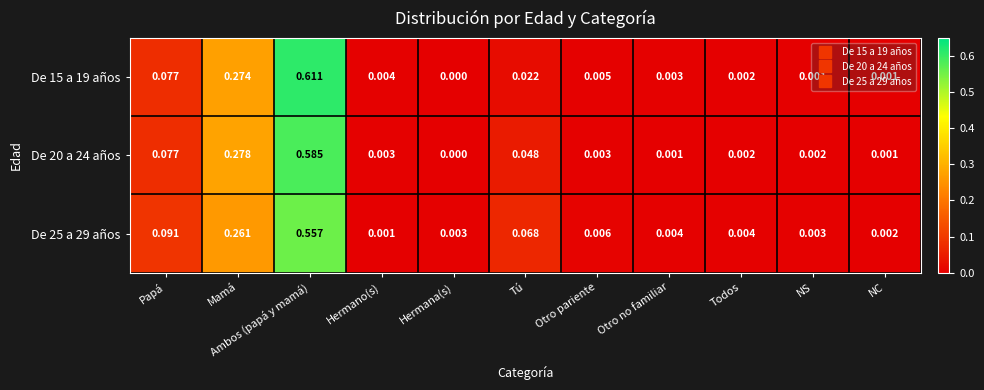

Where is De 20 a 24 años nearest to the value 0?

Hermana(s)